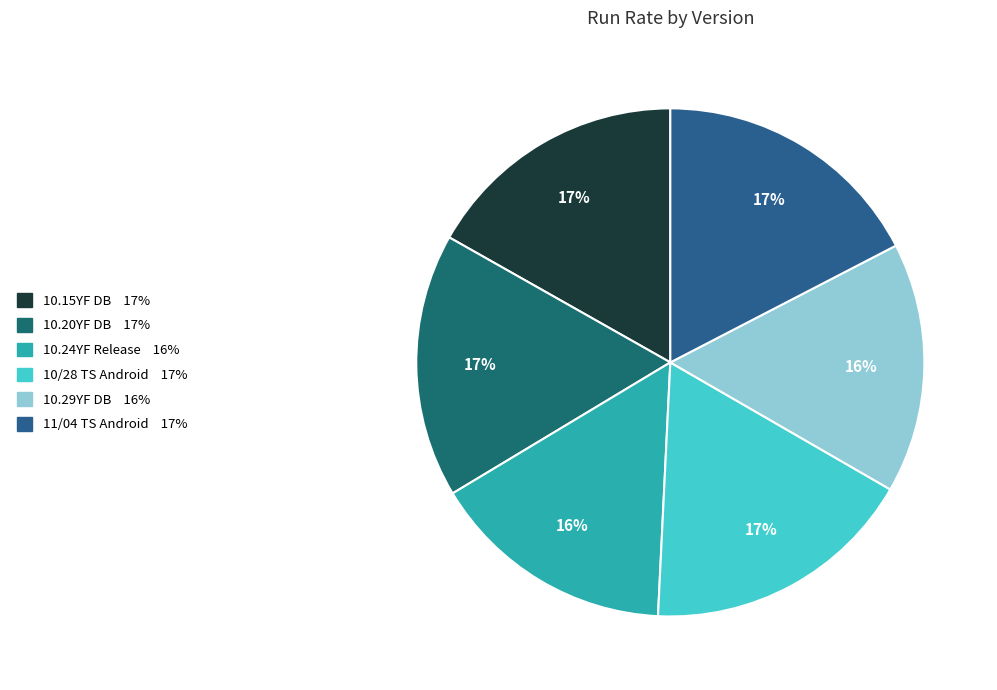

Is there a majority slice in this chart?

No